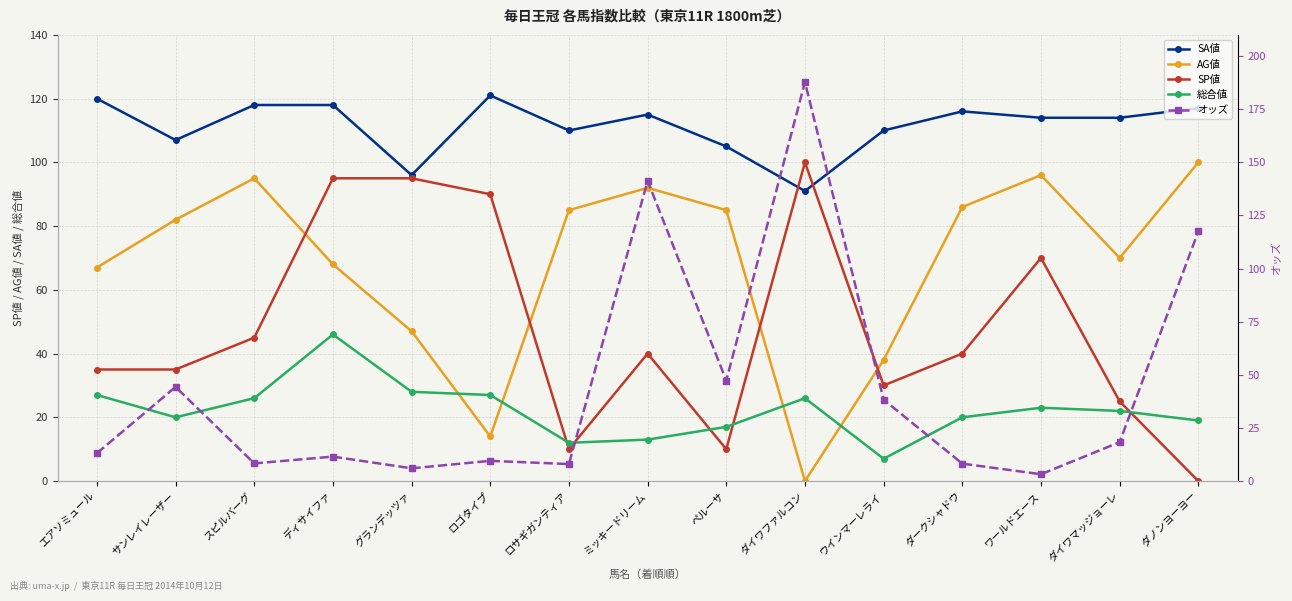

What are all the series names shown in the legend?

SA値, AG値, SP値, 総合値, オッズ